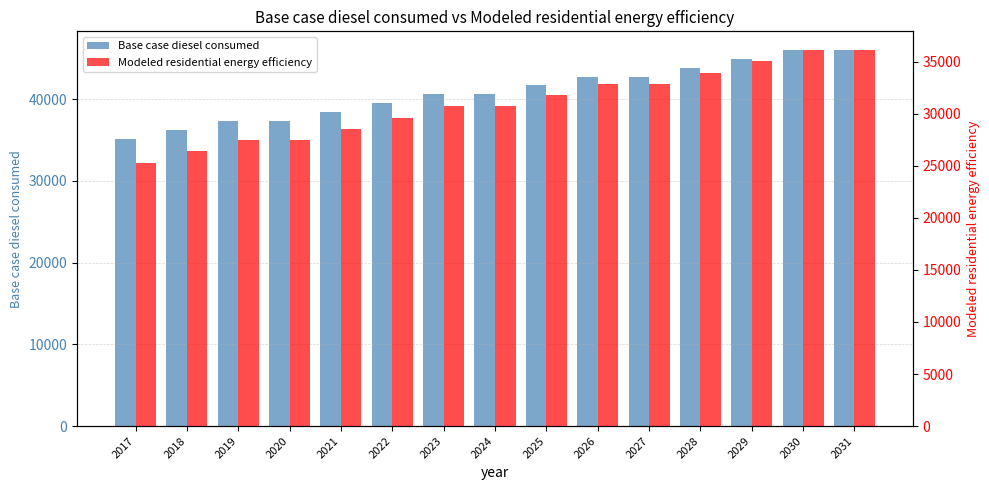

How many data points in Base case diesel consumed are above 40579?

9